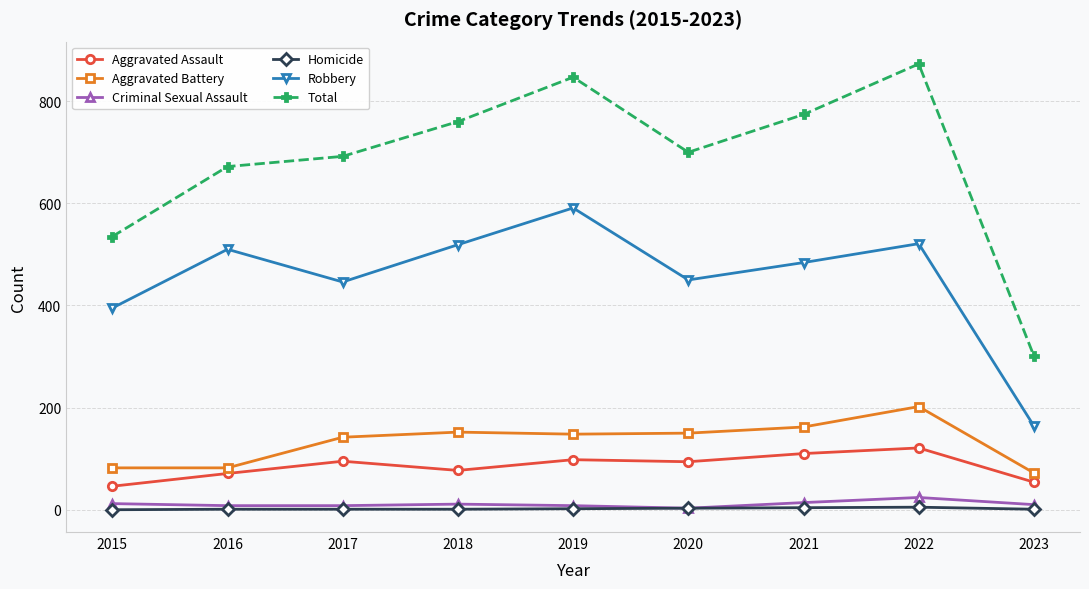

True or false: Robbery and Total intersect in this chart.

False